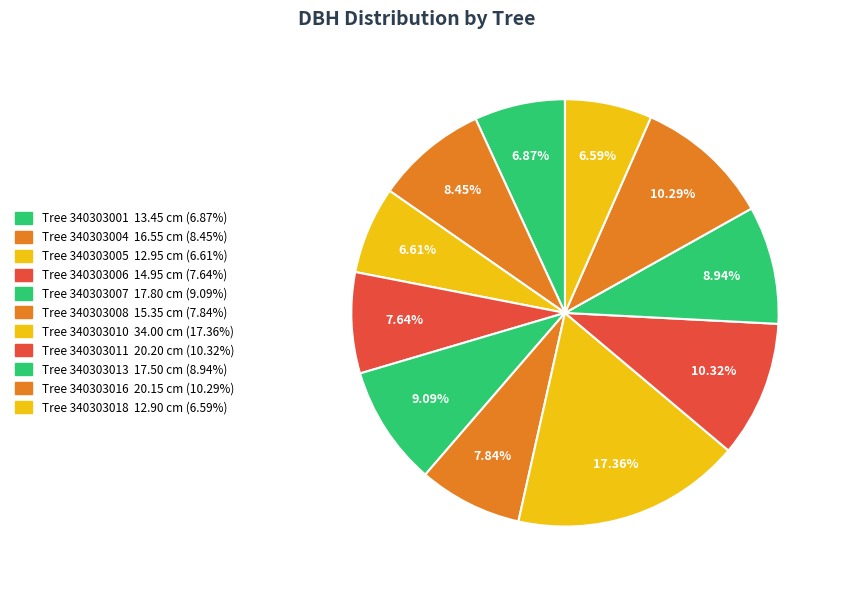

Is there a majority slice in this chart?

No